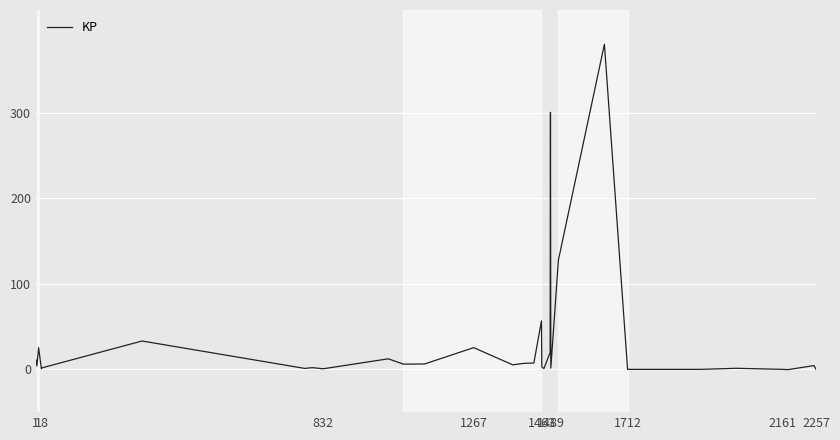

What is the maximum value shown in the chart?

380.0